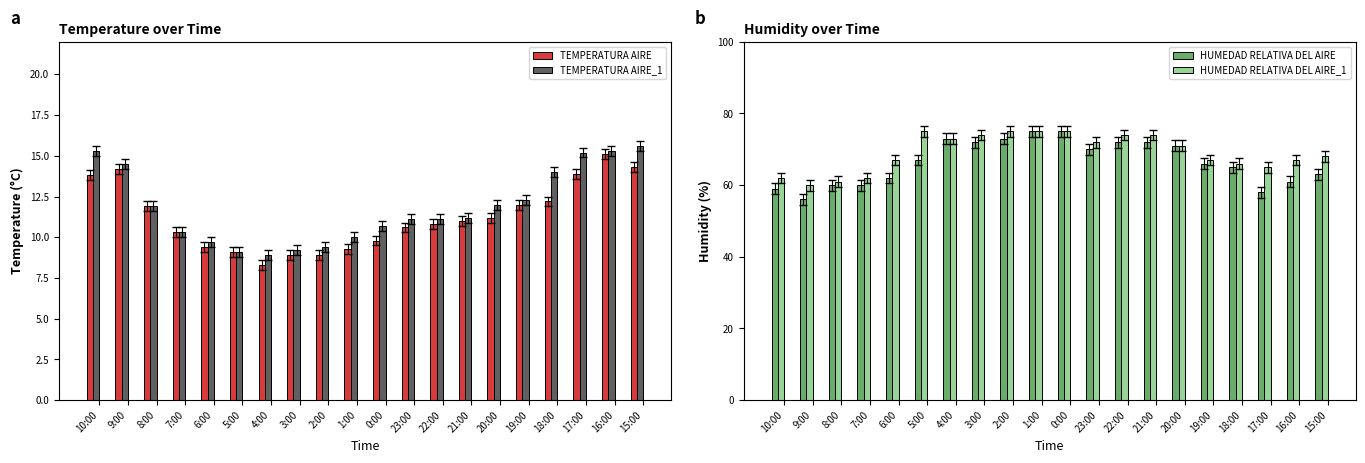

At 5:00, list the series in order from smallest to largest.

TEMPERATURA AIRE, TEMPERATURA AIRE_1, HUMEDAD RELATIVA DEL AIRE, HUMEDAD RELATIVA DEL AIRE_1